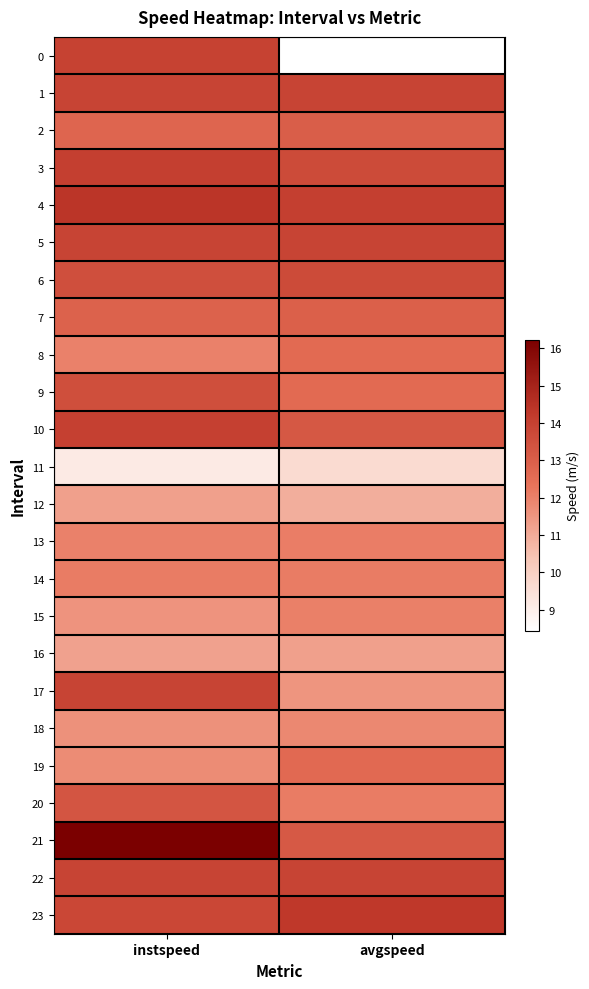

Count the number of categories in the chart.

2